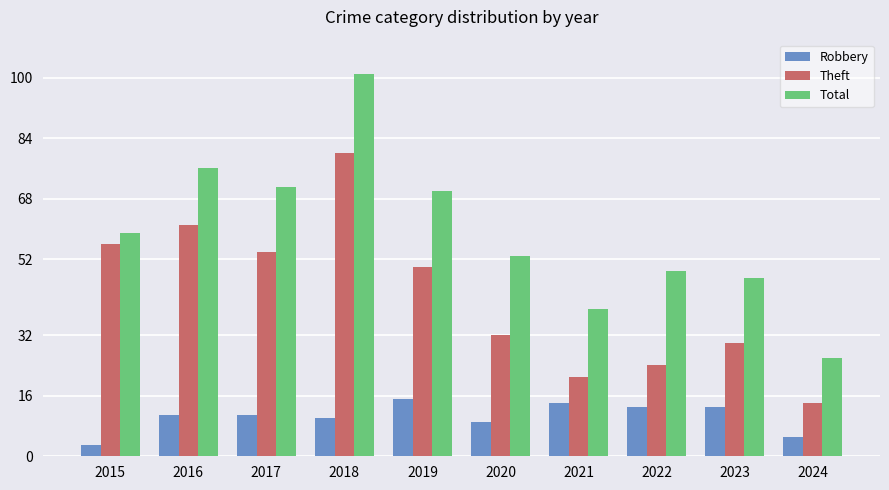

Reading left to right, list all the values displayed in this chart.

Robbery: 3	11	11	10	15	9	14	13	13	5
Theft: 56	61	54	80	50	32	21	24	30	14
Total: 59	76	71	101	70	53	39	49	47	26